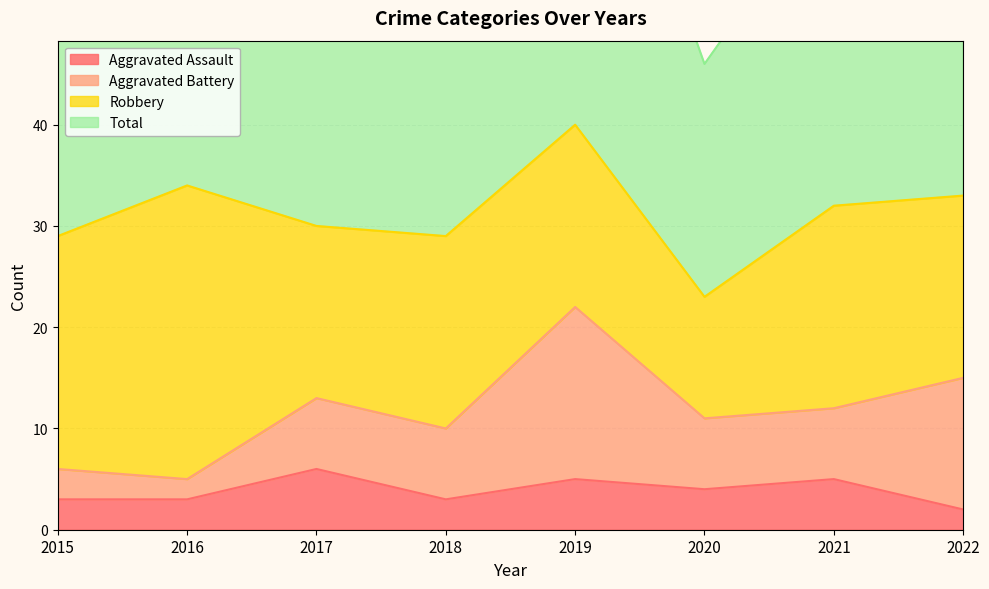

What is the total value across all series at 2022?

69